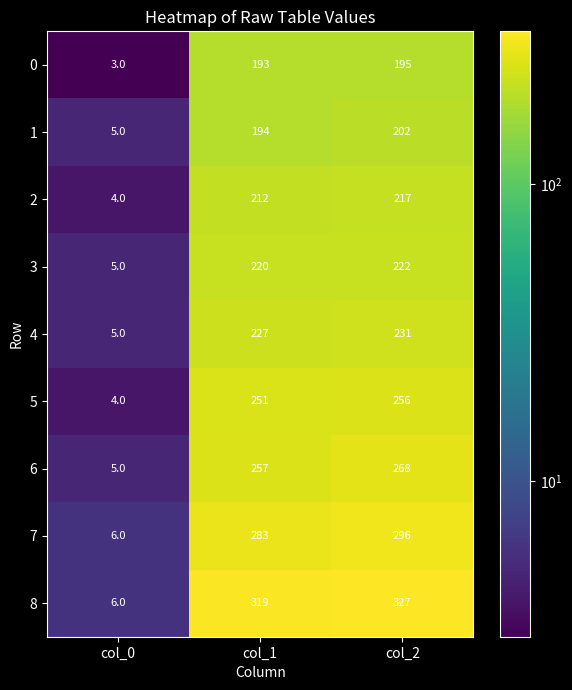

True or false: 4 has a value of 231 at col_2.

True